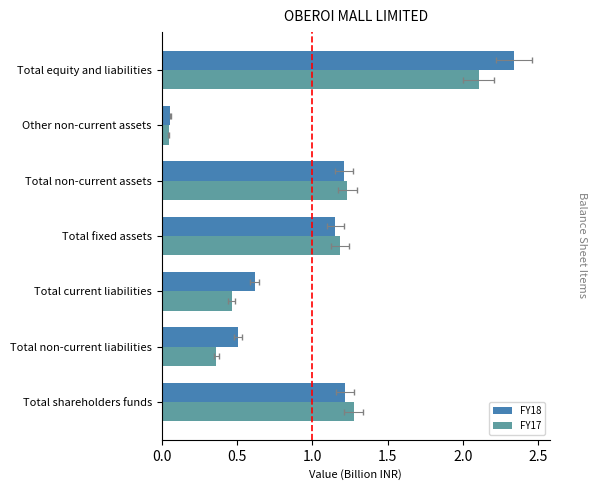

What is the difference between the maximum and second lowest values in the FY18 series?

1.8